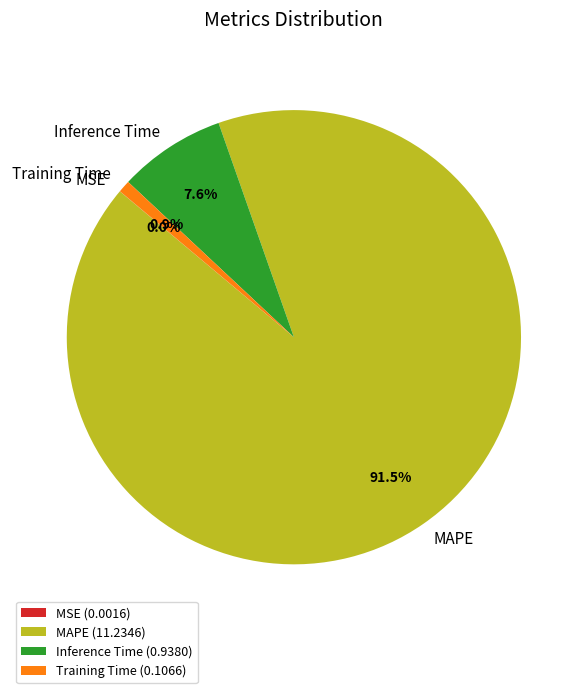

Is there any slice that represents more than half of the pie?

Yes